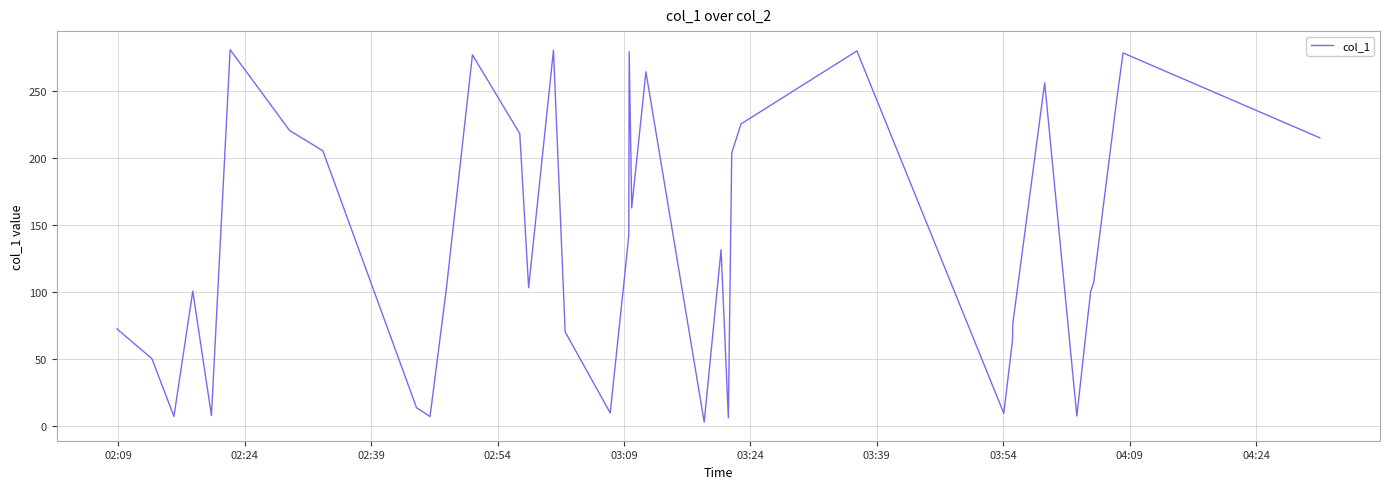

What is the greatest value displayed?

280.5